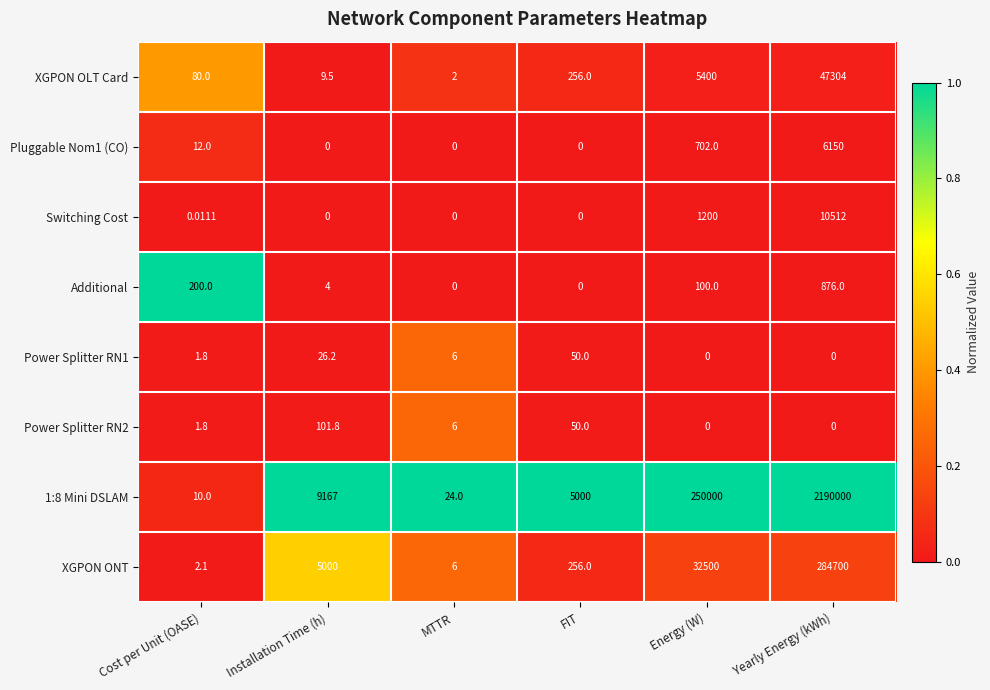

At which label does 1:8 Mini DSLAM reach its peak?

Yearly Energy (kWh)